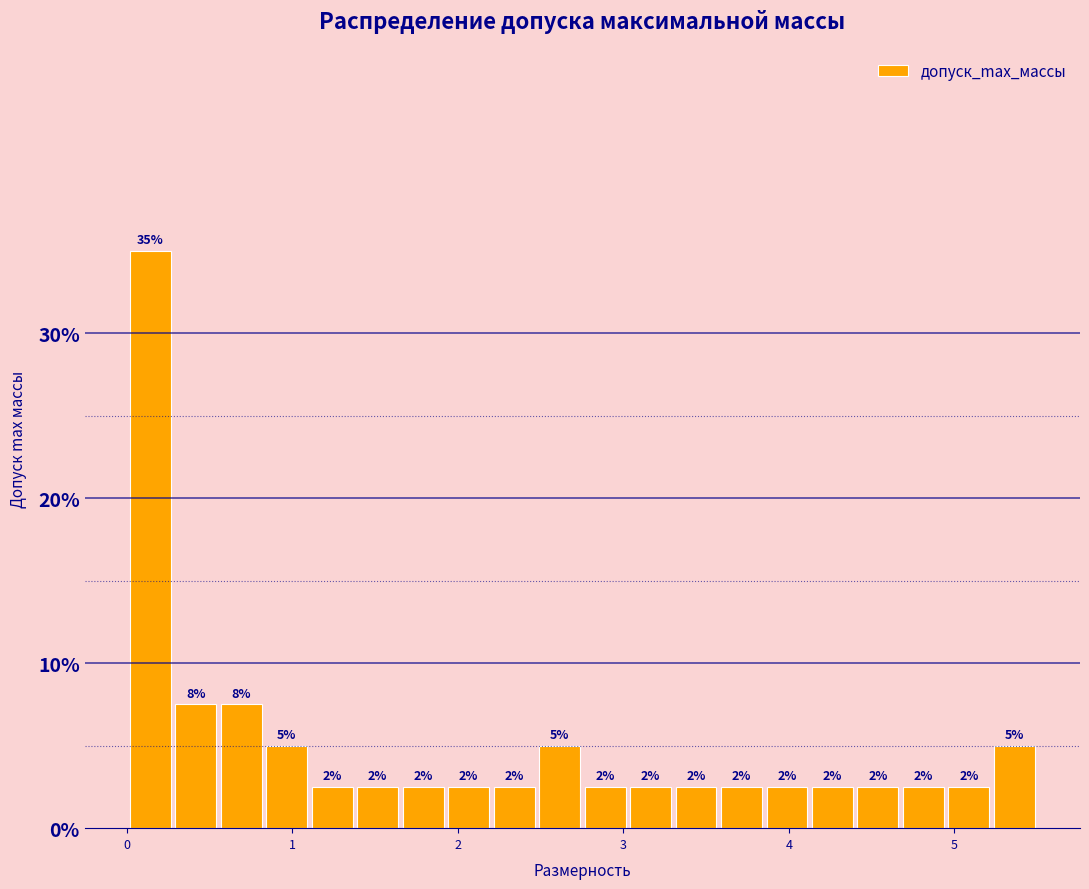

Around what value on the x-axis is the tallest bar? Give the approximate position of its centre, as read against the axis.

0.1